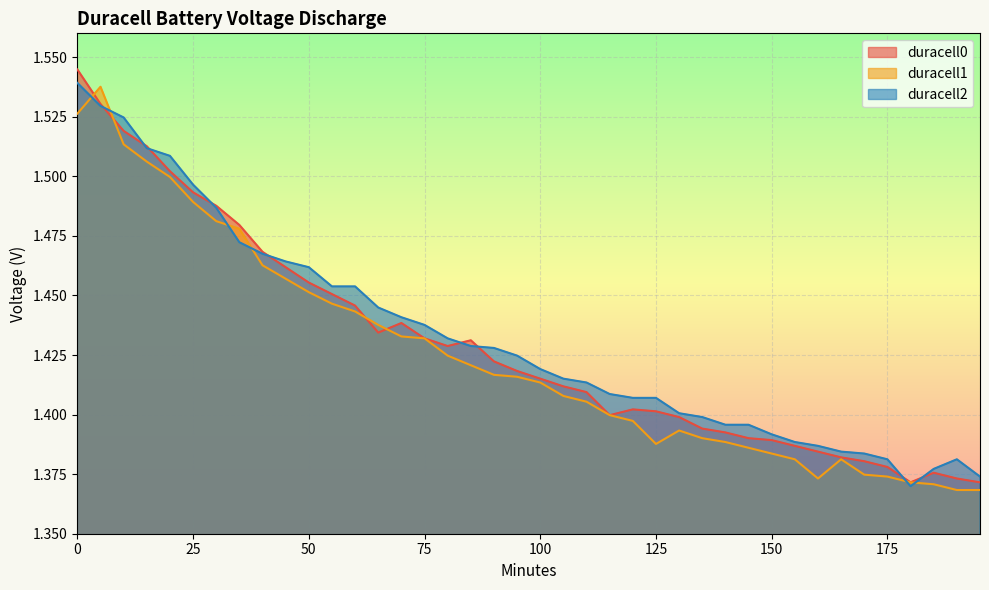

Reading right to left, transcribe all the data shown in this chart.

duracell0: 1.4	1.4	1.4	1.4	1.4	1.4	1.4	1.4	1.4	1.4	1.4	1.4	1.4	1.4	1.4	1.4	1.4	1.4	1.4	1.4	1.4	1.4	1.4	1.4	1.4	1.4	1.4	1.4	1.5	1.5	1.5	1.5	1.5	1.5	1.5	1.5	1.5	1.5	1.5	1.5
duracell1: 1.4	1.4	1.4	1.4	1.4	1.4	1.4	1.4	1.4	1.4	1.4	1.4	1.4	1.4	1.4	1.4	1.4	1.4	1.4	1.4	1.4	1.4	1.4	1.4	1.4	1.4	1.4	1.4	1.4	1.5	1.5	1.5	1.5	1.5	1.5	1.5	1.5	1.5	1.5	1.5
duracell2: 1.4	1.4	1.4	1.4	1.4	1.4	1.4	1.4	1.4	1.4	1.4	1.4	1.4	1.4	1.4	1.4	1.4	1.4	1.4	1.4	1.4	1.4	1.4	1.4	1.4	1.4	1.4	1.5	1.5	1.5	1.5	1.5	1.5	1.5	1.5	1.5	1.5	1.5	1.5	1.5